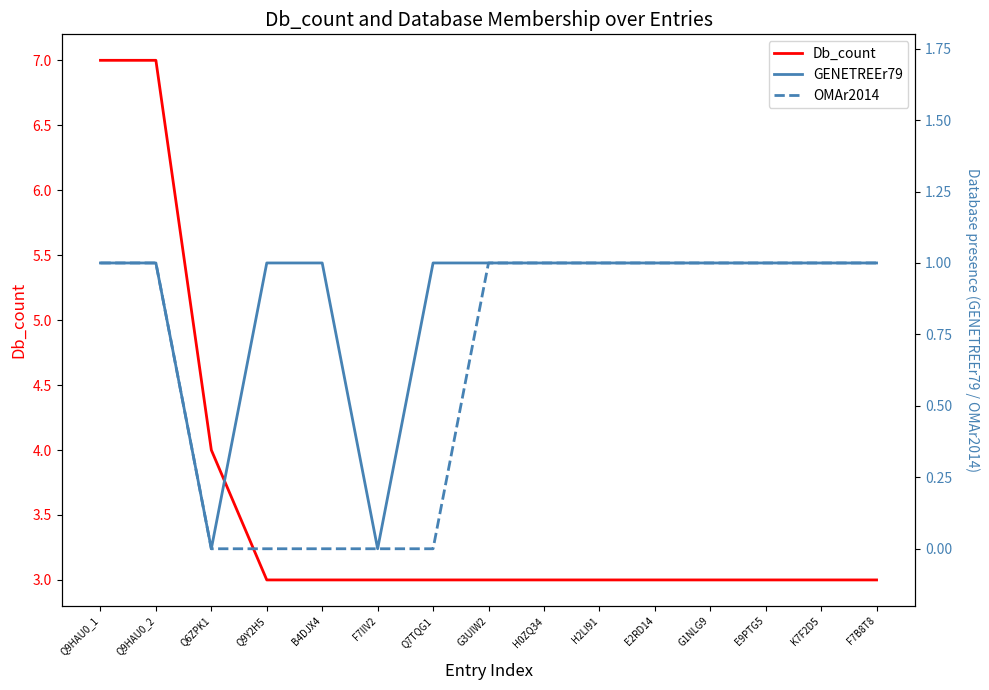

How many series are shown in this chart?

3